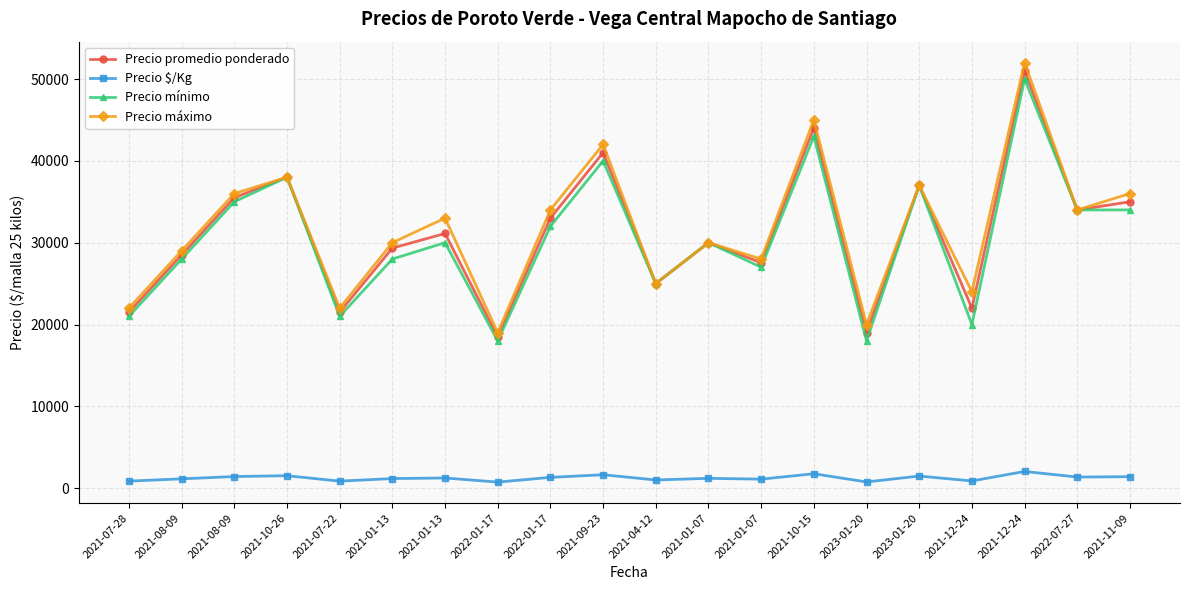

How many categories are shown in the chart?

20